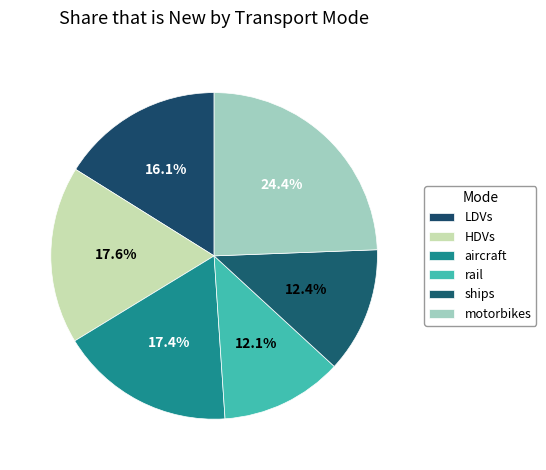

Does rail account for over 50% of the chart?

No